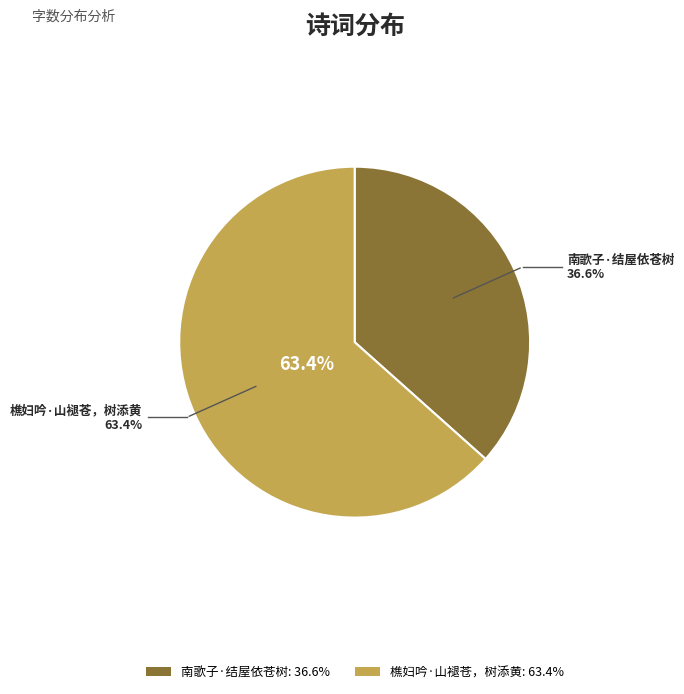

True or false: 樵妇吟·山褪苍，树添黄 accounts for 63% of the total.

True